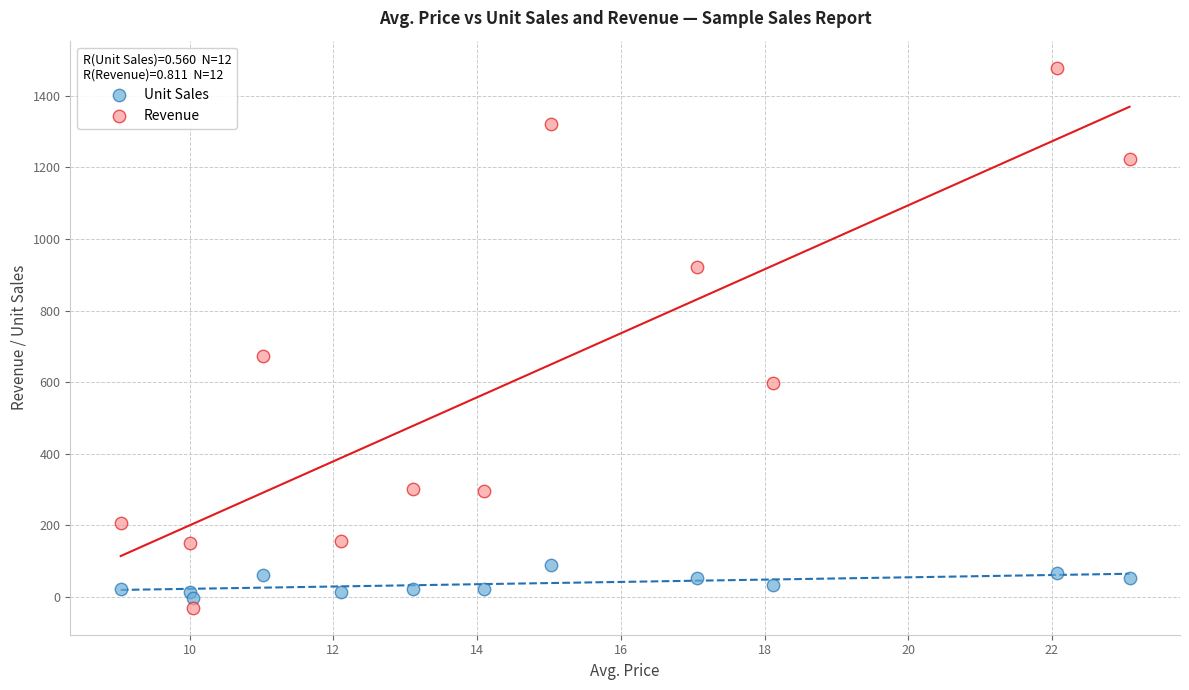

Which series has the largest Y range (max minus min)?

Revenue